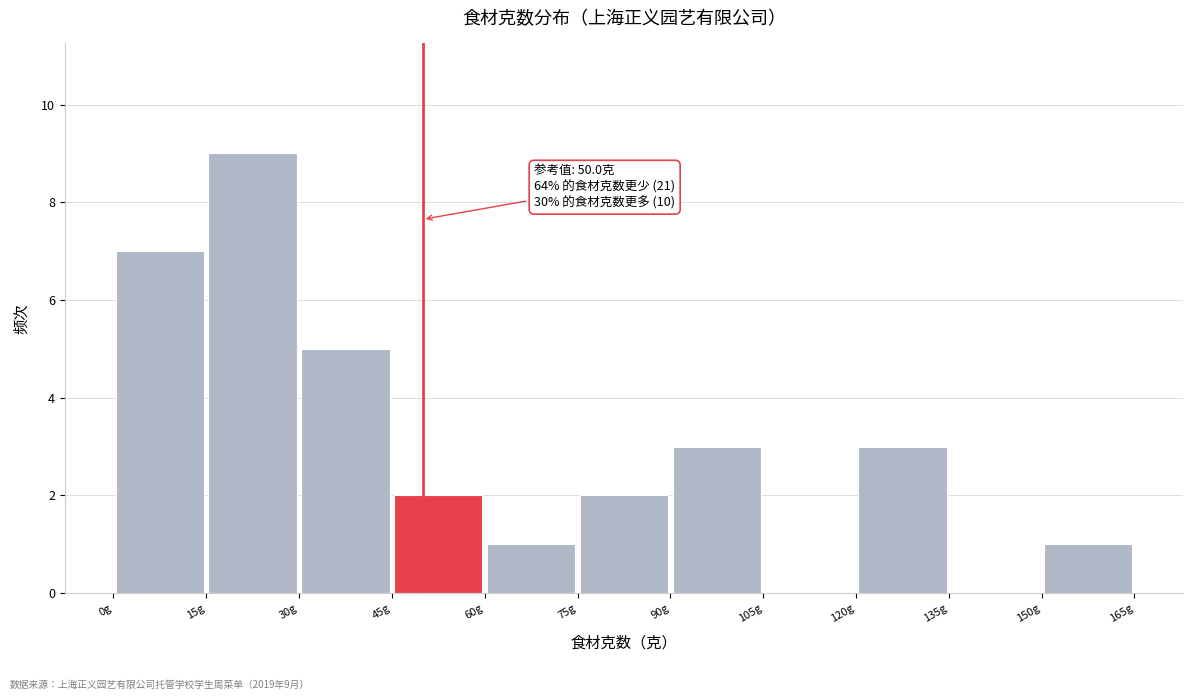

Which range on the x-axis has the tallest bar?

15 to 30